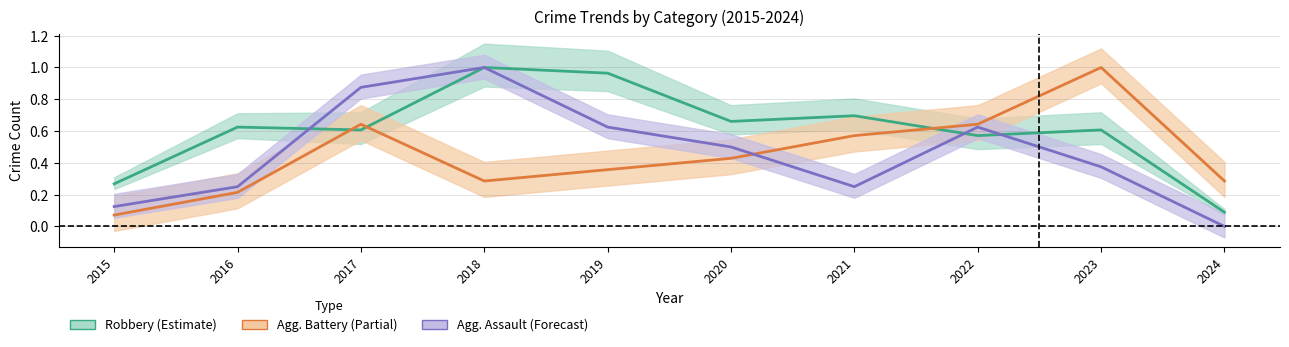

In Agg. Assault (Forecast), how many points are lower than both neighbors (excluding endpoints)?

1